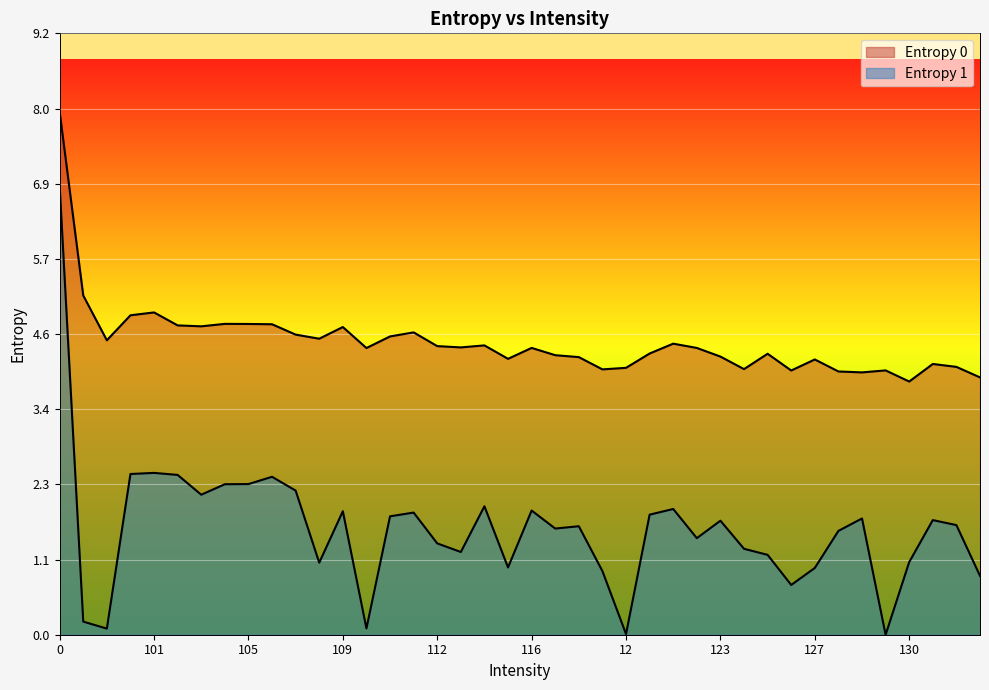

What is the average value of the Entropy 1 series?

1.6